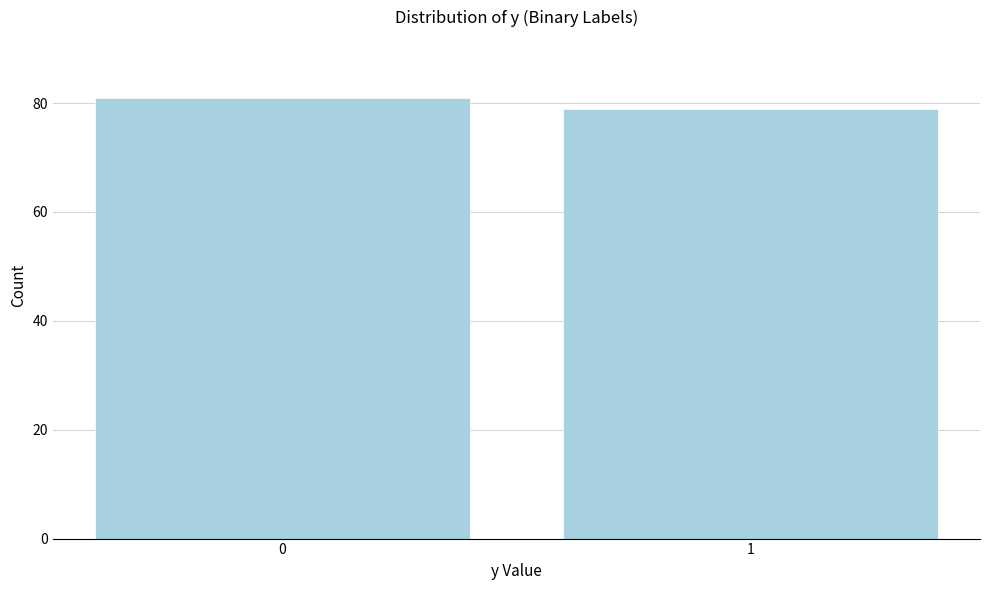

Reading right to left, transcribe all the data shown in this chart.

1=79	0=81